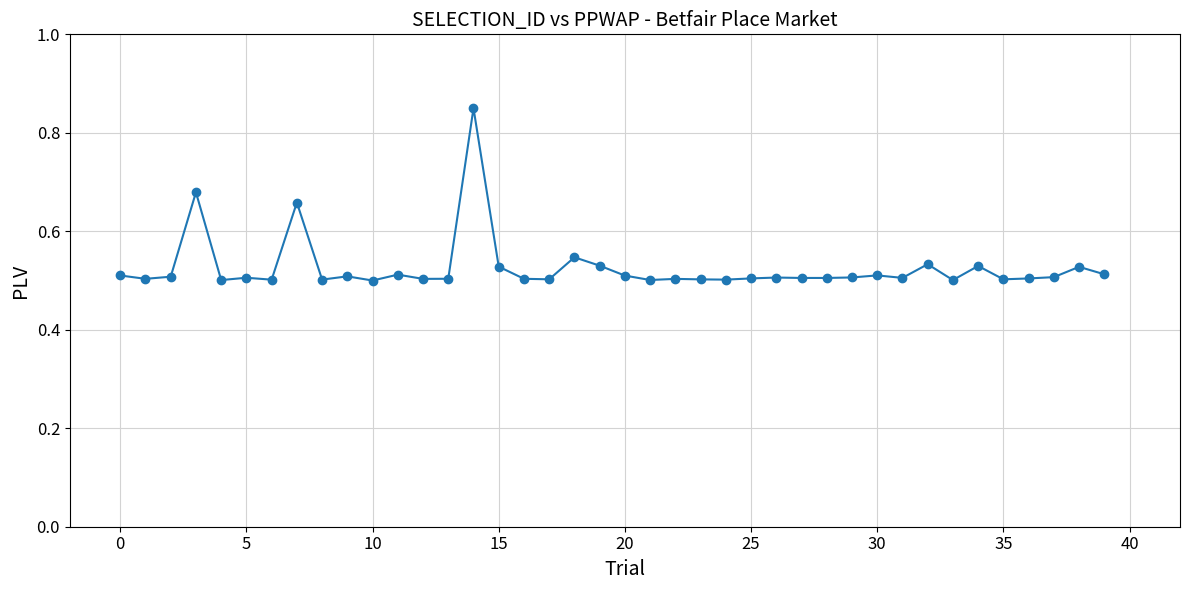

How many values are between 0 and 1?

40